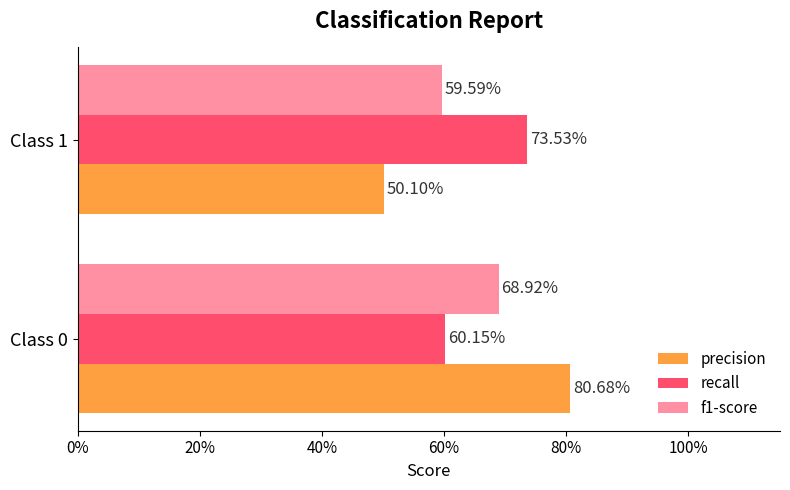

What are all the series names shown in the legend?

precision, recall, f1-score